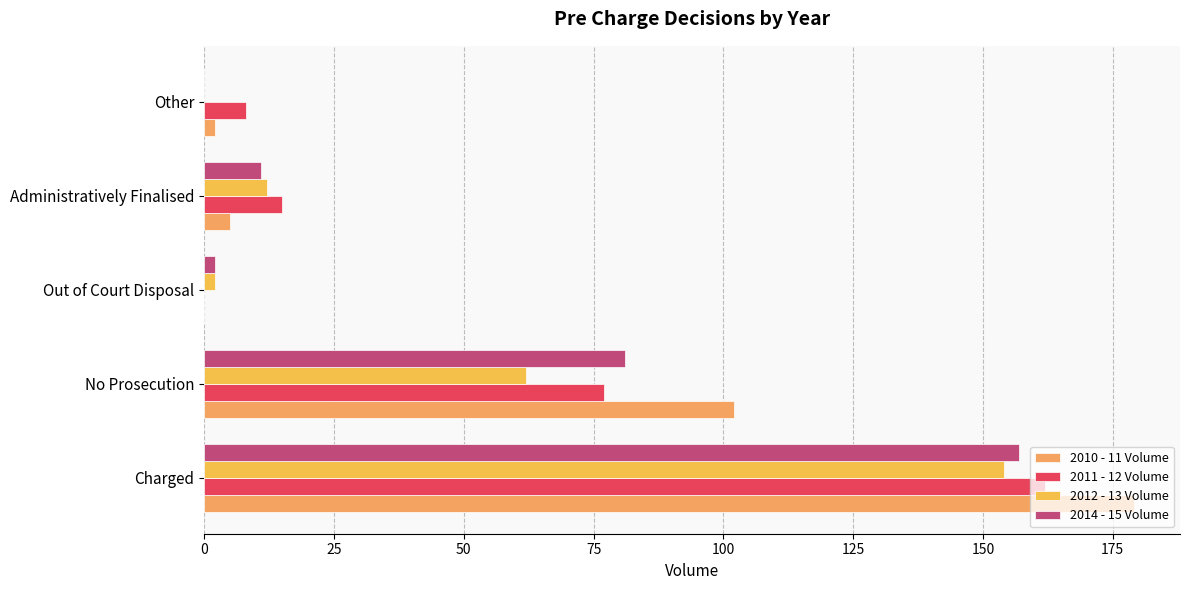

List the series in order of their overall mean, highest first.

2010 - 11 Volume, 2011 - 12 Volume, 2014 - 15 Volume, 2012 - 13 Volume